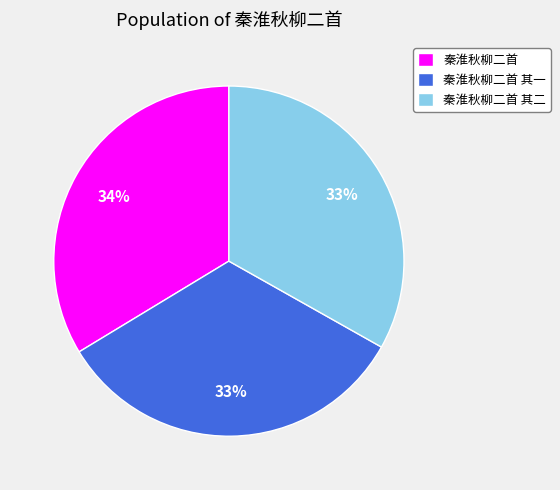

How many segments does this pie chart have?

3